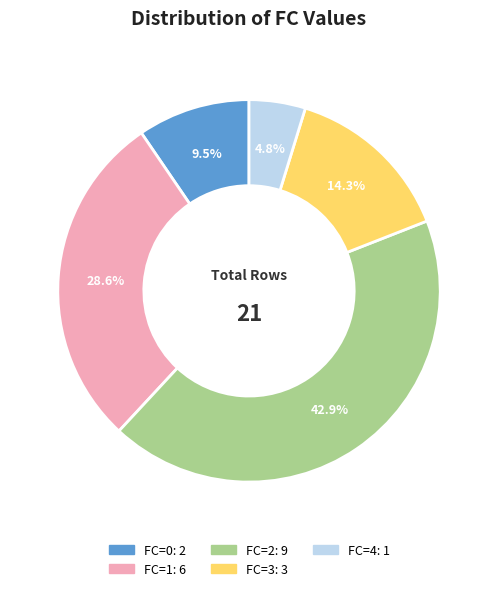

Is FC=1 the majority of the pie?

No